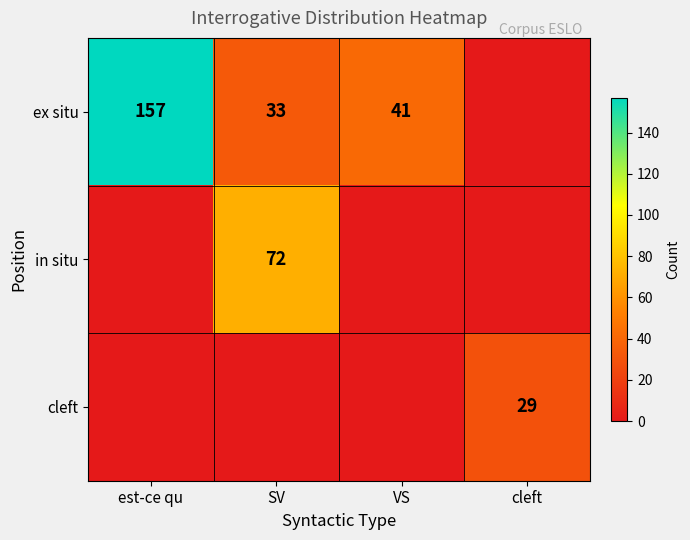

True or false: in situ has a value of 117 at SV.

False